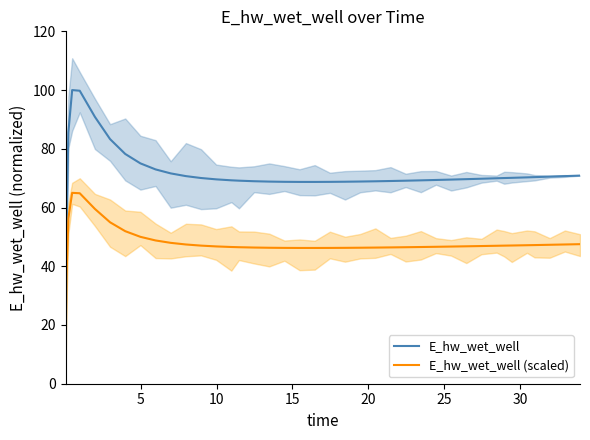

Which series ends up on top after the final intersection of E_hw_wet_well and E_hw_wet_well (scaled)?

E_hw_wet_well